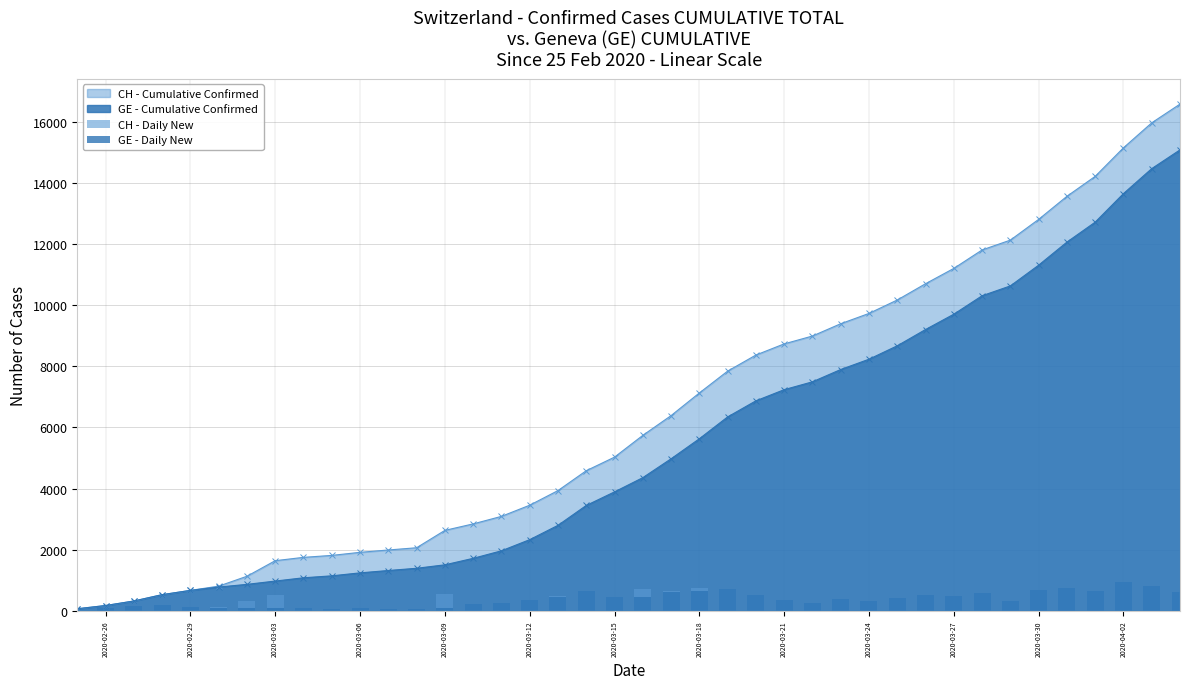

What is the highest value of the CH - Cumulative Confirmed series?

16574